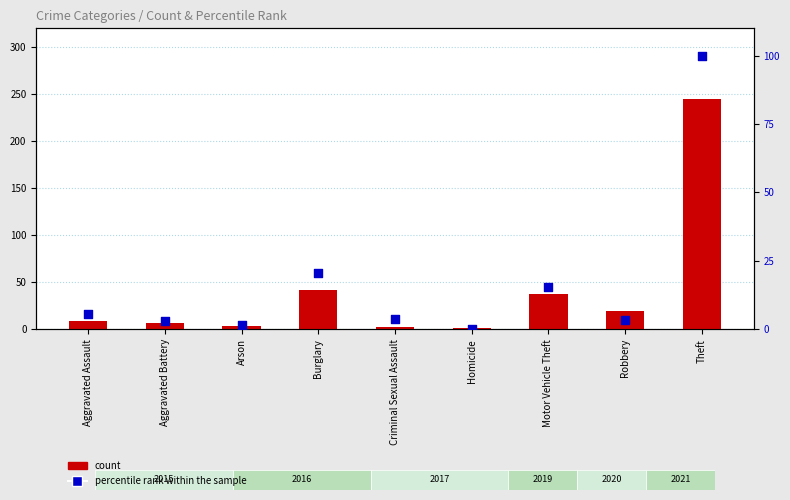

At which category is the sum across all series the highest?

Theft